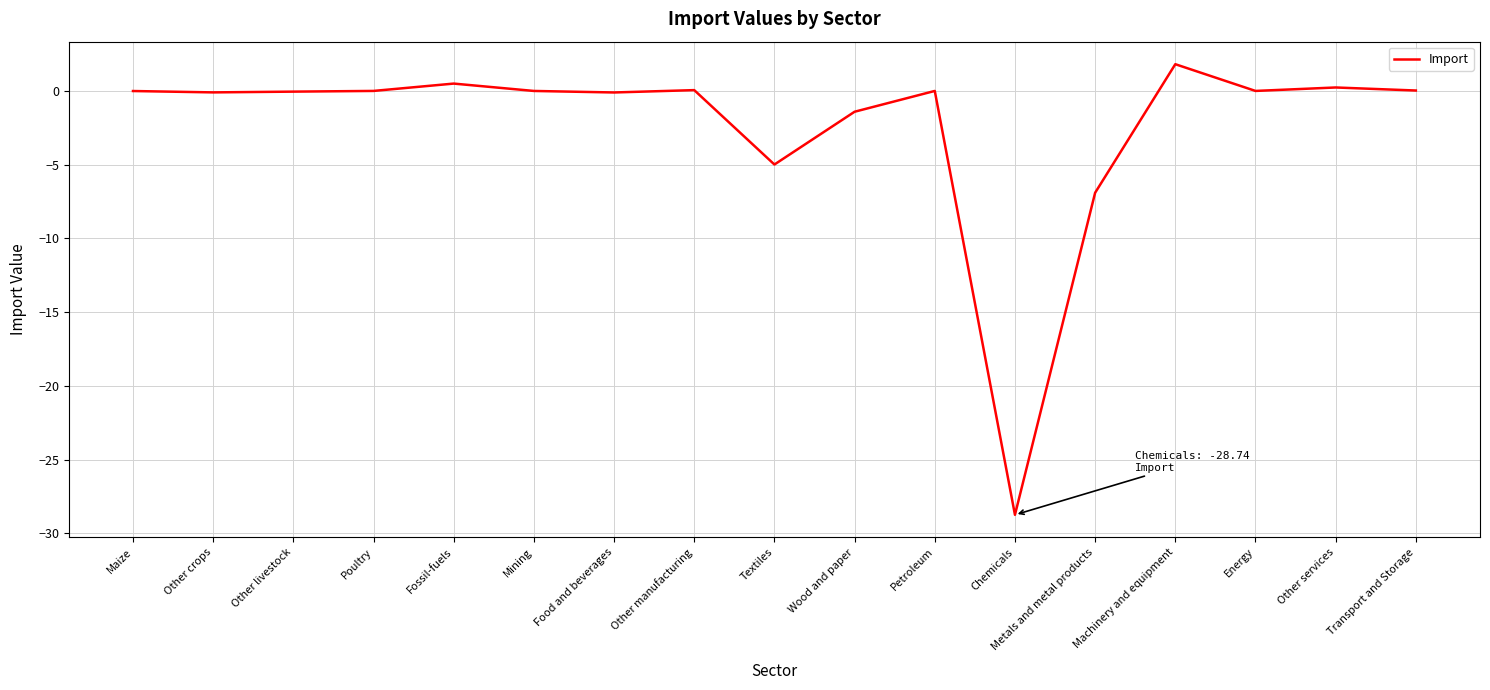

Where is the data nearest to the value -13?

Metals and metal products